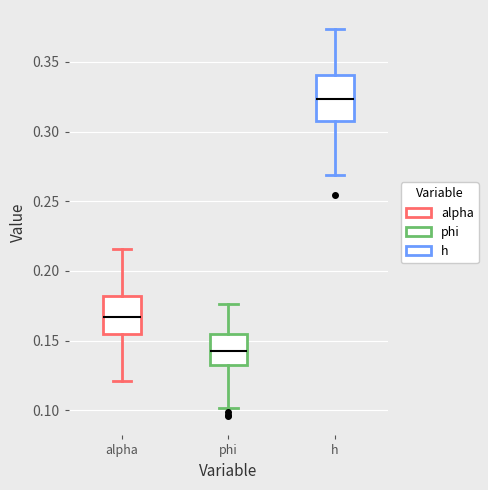

Reading left to right, transcribe this box plot: for each box, give where its median line is, the range the box spans, and where its two whiskers end, as read against the y-axis. The values are not printed on the chart, so give them approximately, as read against the axis.

alpha: median 0.165, box 0.155 to 0.180, whiskers 0.120 to 0.215
phi: median 0.140, box 0.135 to 0.155, whiskers 0.100 to 0.175
h: median 0.325, box 0.310 to 0.340, whiskers 0.270 to 0.375